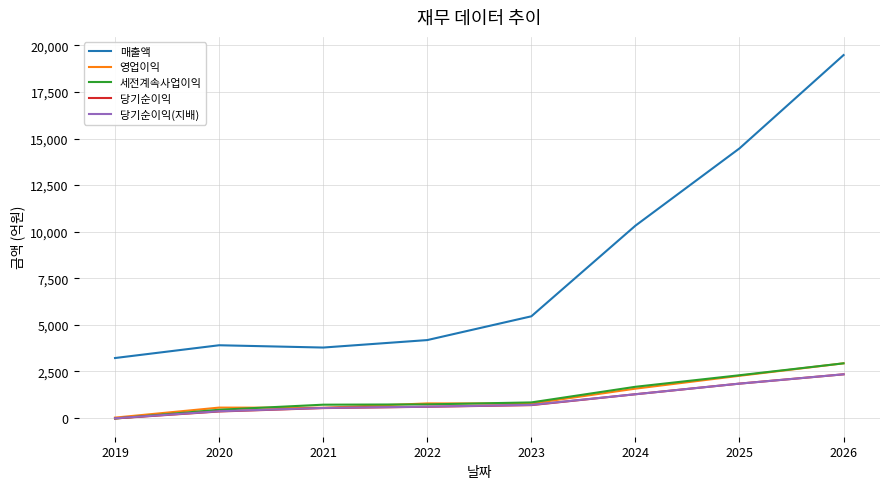

True or false: 매출액 and 세전계속사업이익 cross at least once.

False